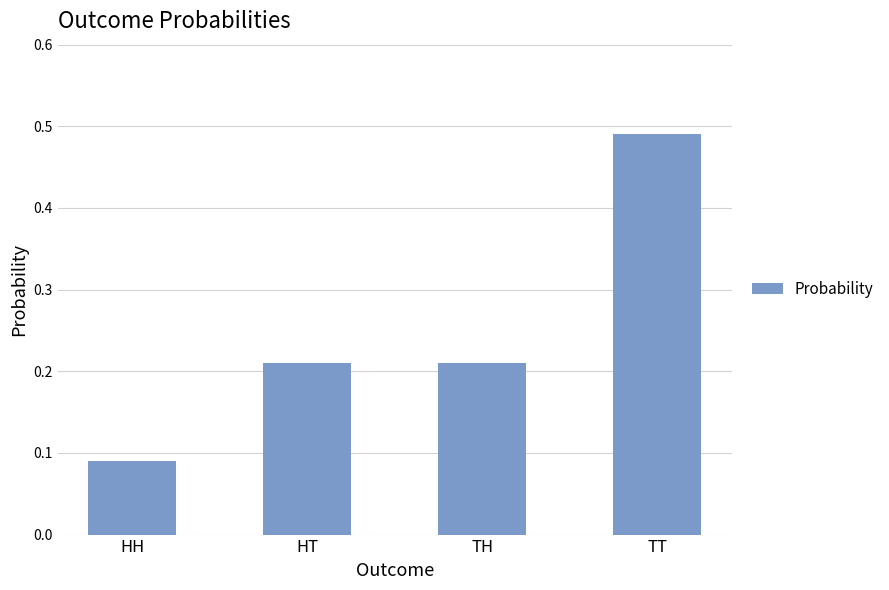

What is the label of the 1st bar from the left?

HH